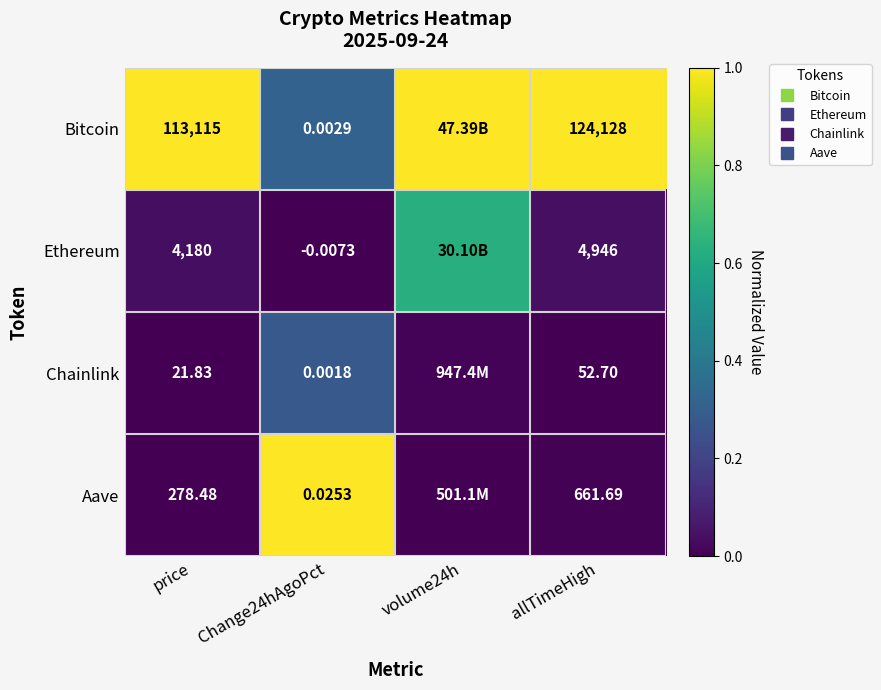

At how many categories does at least one series exceed 0?

4